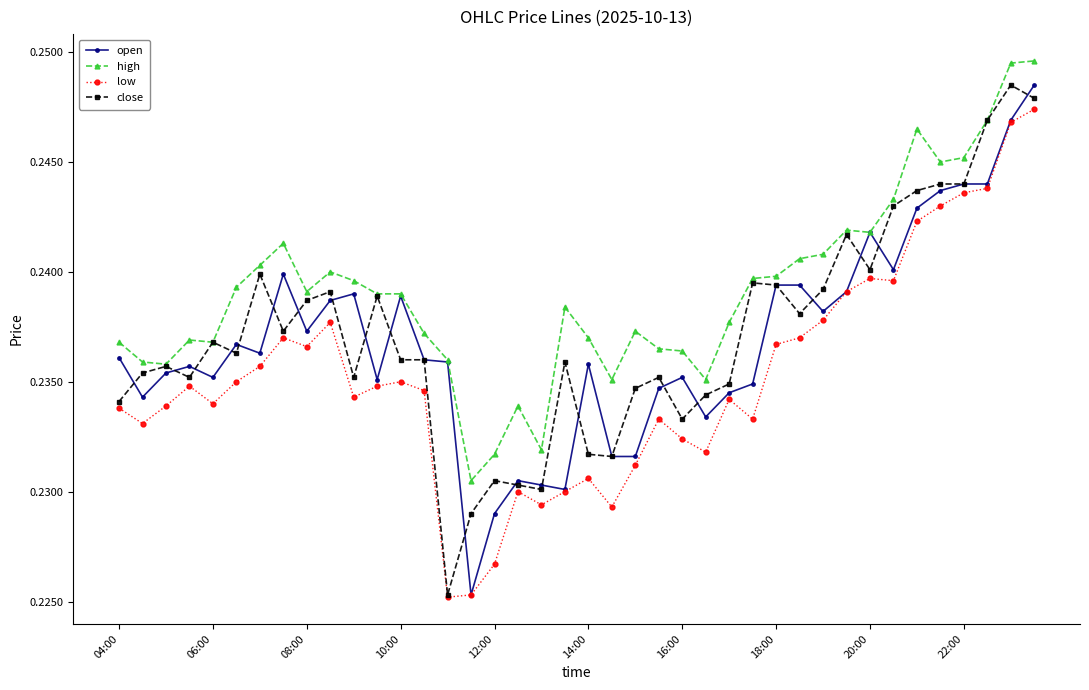

How many close values are between 0 and 1?

40